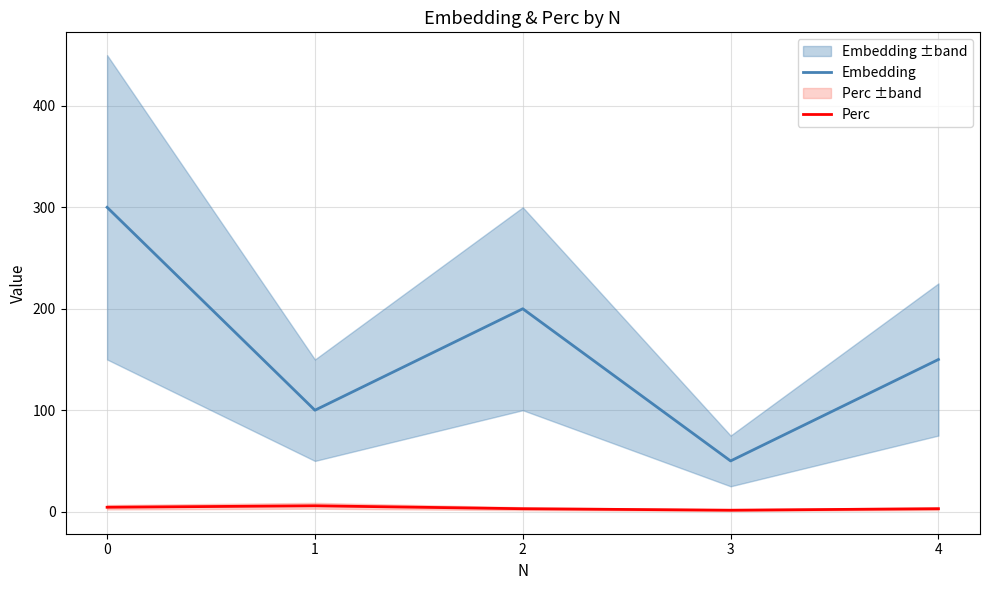

How many data points does each series have?

5